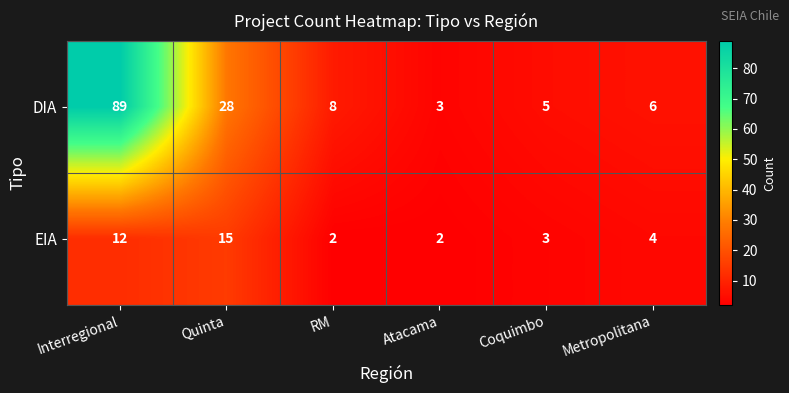

Which series has the widest spread of values?

DIA